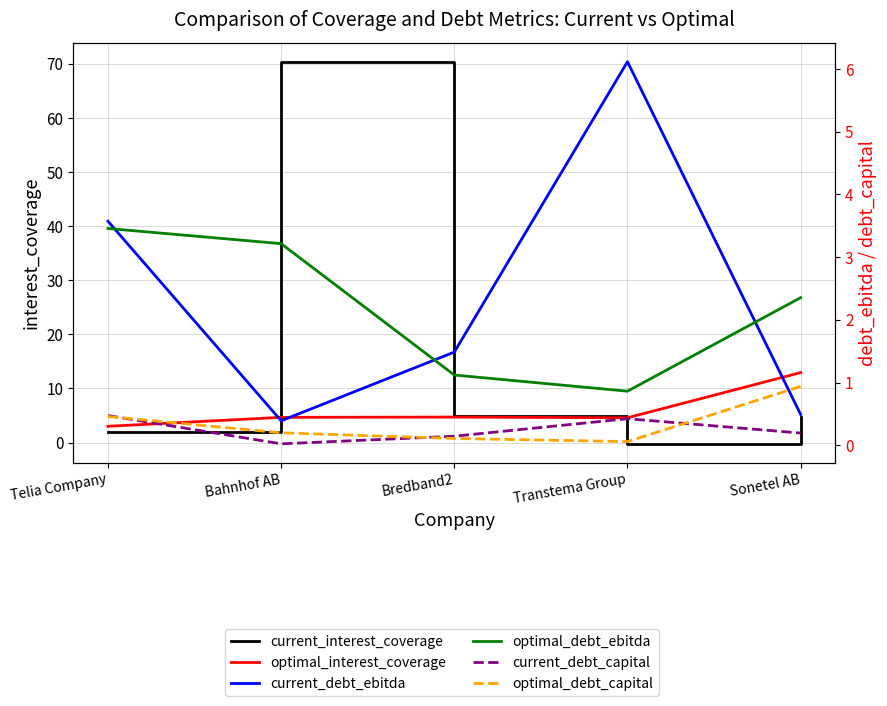

At which label does optimal_debt_ebitda reach its peak?

Telia Company